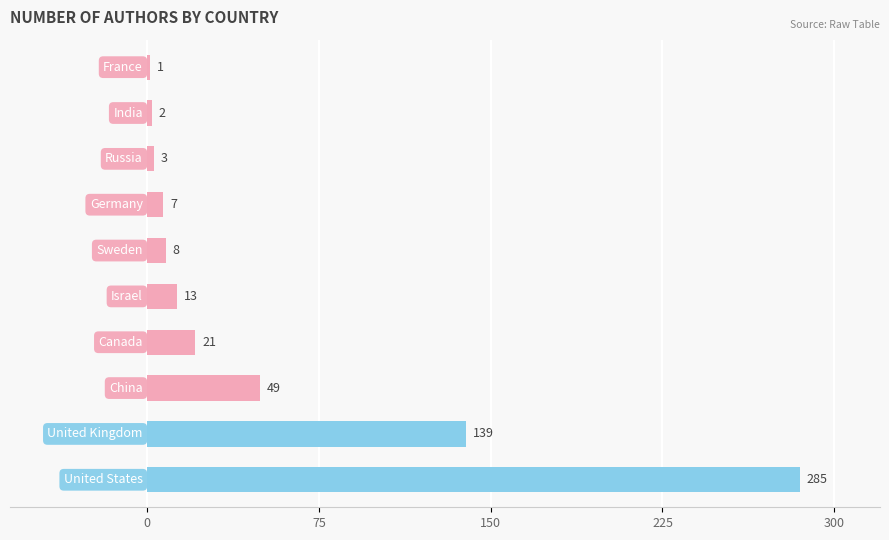

What is the sum of all values?

528